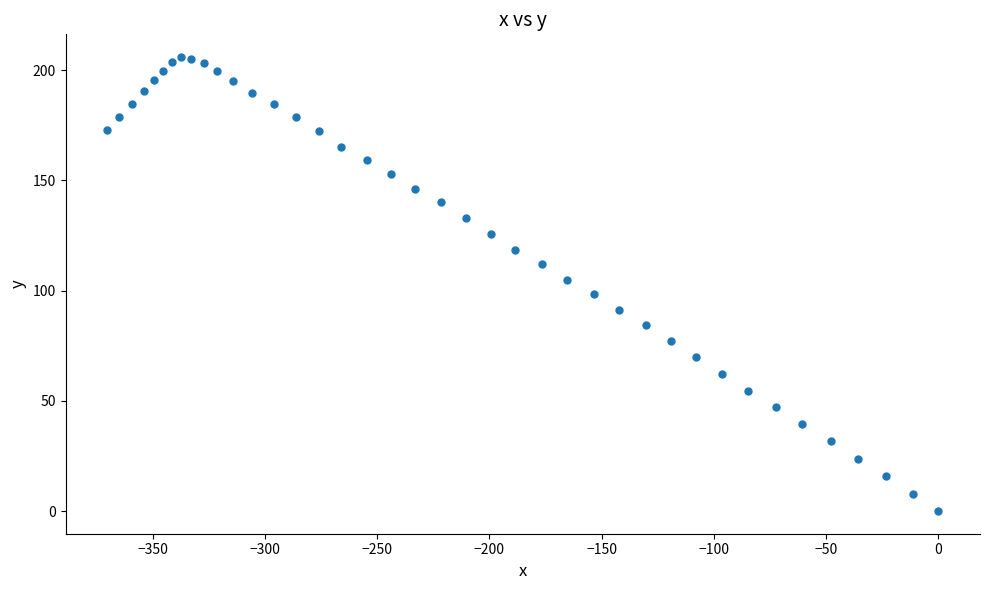

What is the range of Y values (max minus min)?

206.0